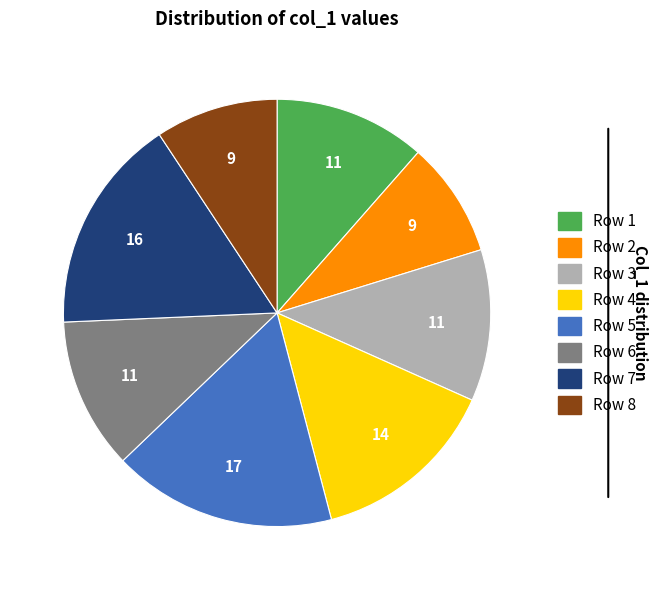

Is there any slice that represents more than half of the pie?

No